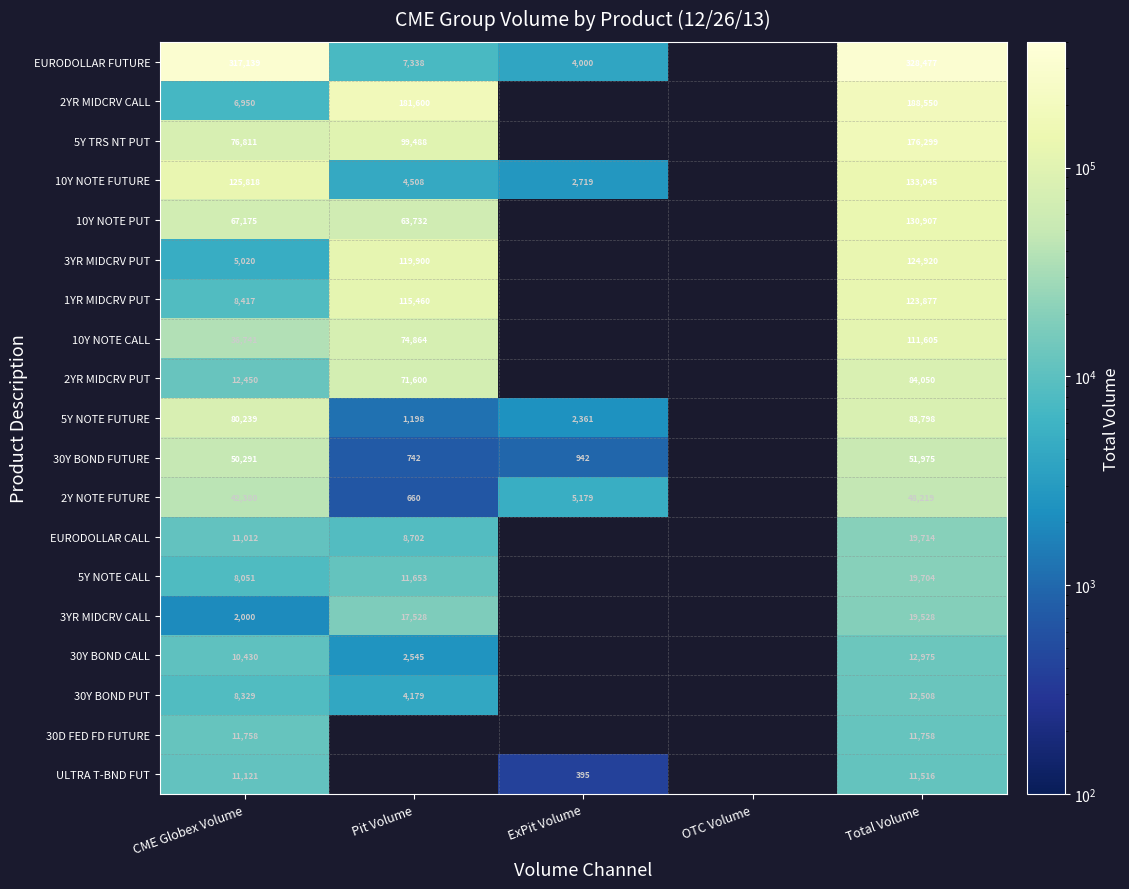

Which series changed the most between CME Globex Volume and Total Volume?

2YR MIDCRV CALL